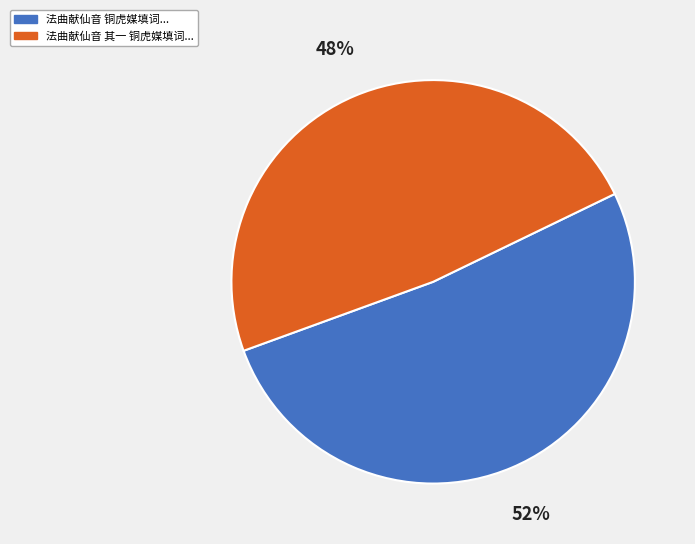

How many slices are in this pie chart?

2